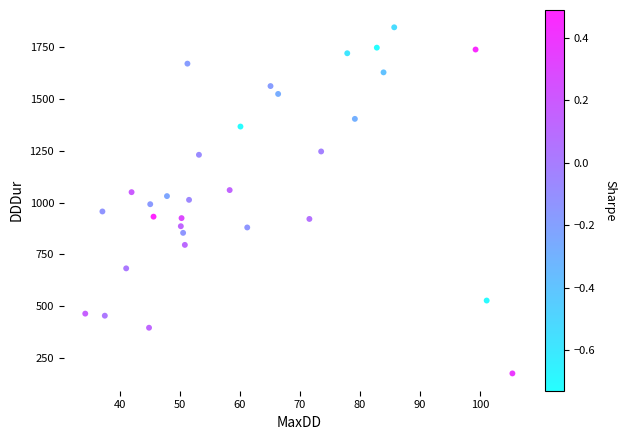

What is the range of Y values (max minus min)?

1667